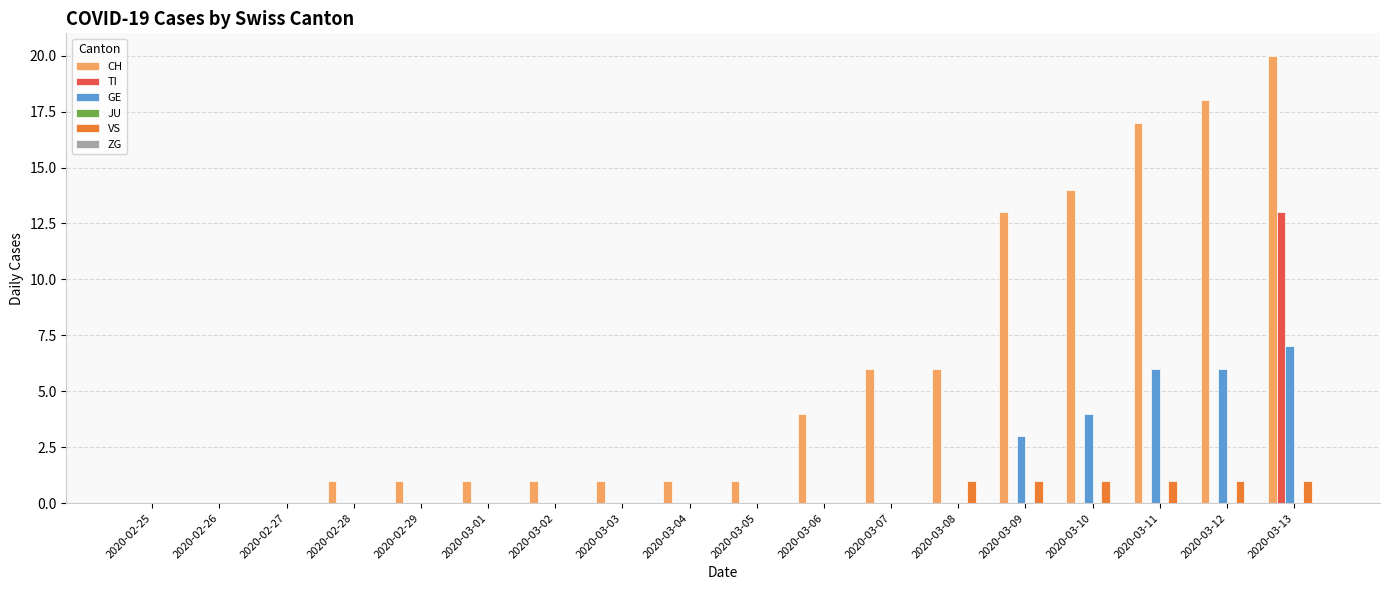

The value of CH at 2020-03-03 is 0. True or false?

False